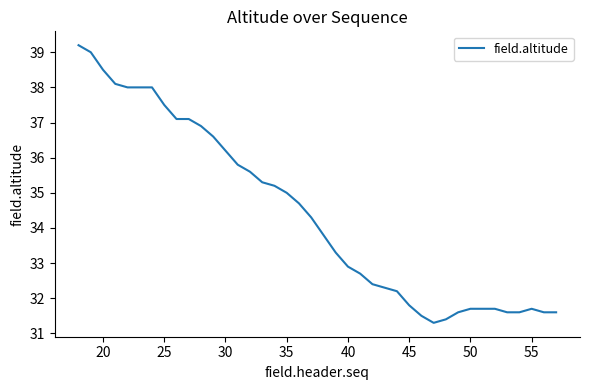

What is the minimum value shown in the chart?

31.3